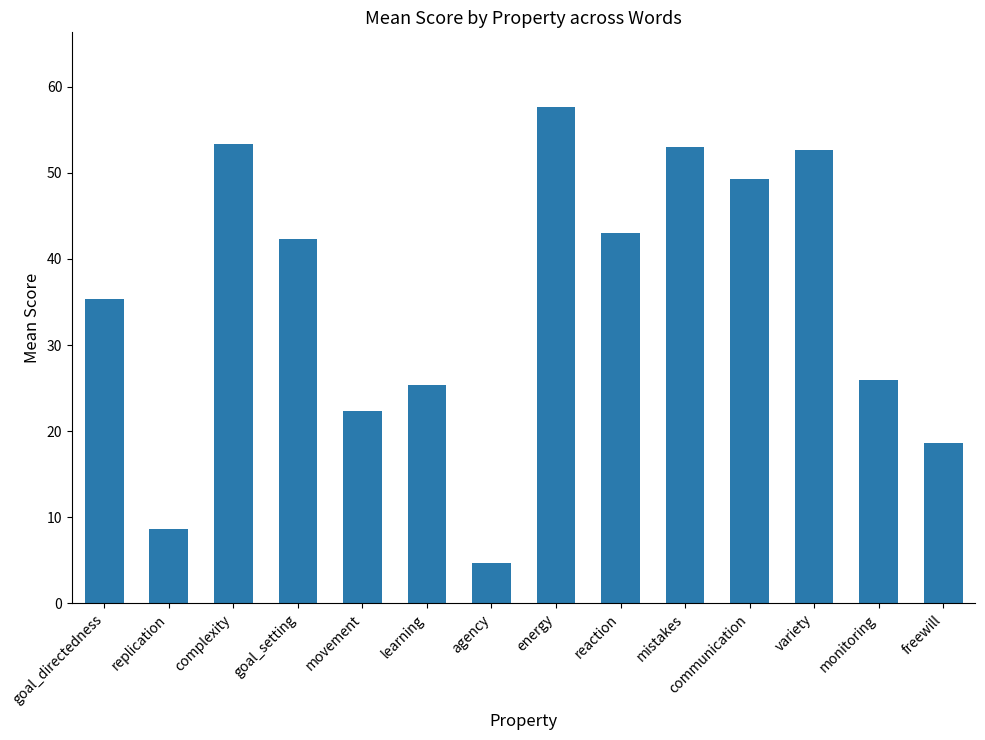

What is the sum of all values?

492.3